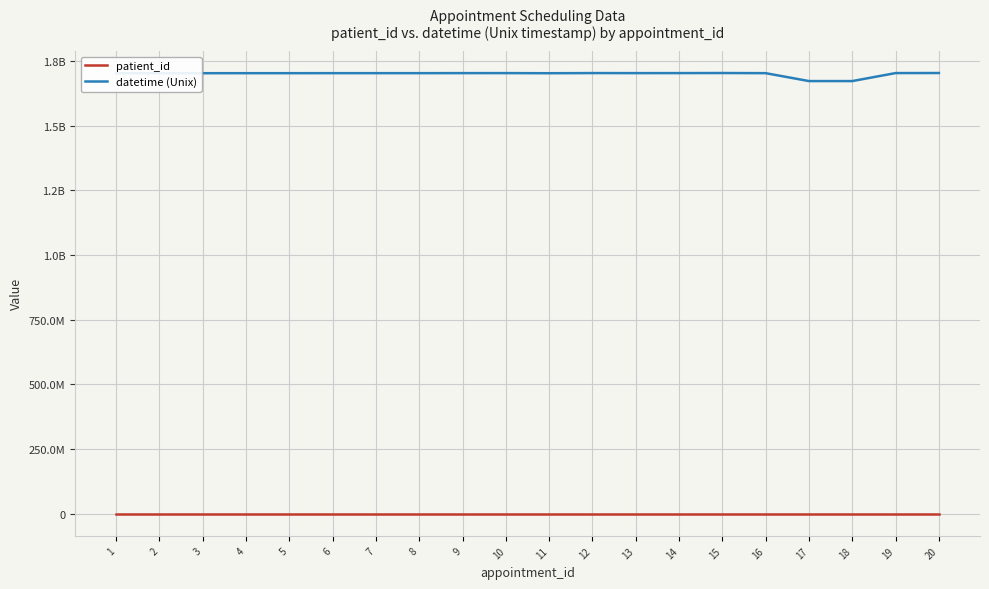

Reading left to right, extract all data points from this chart.

patient_id: 30001	30002	30003	30004	30005	30006	30007	30008	30009	30010	30011	30012	30013	30014	30015	30016	30017	30018	30019	30020
datetime (Unix): 1703070000	1703156400	1703163600	1703239200	1703257200	1703329200	1703329200	1703336400	1703509200	1703584800	1703080800	1703674800	1703509200	1703584800	1703858400	1703336400	1672754400	1672754400	1703674800	1703858400